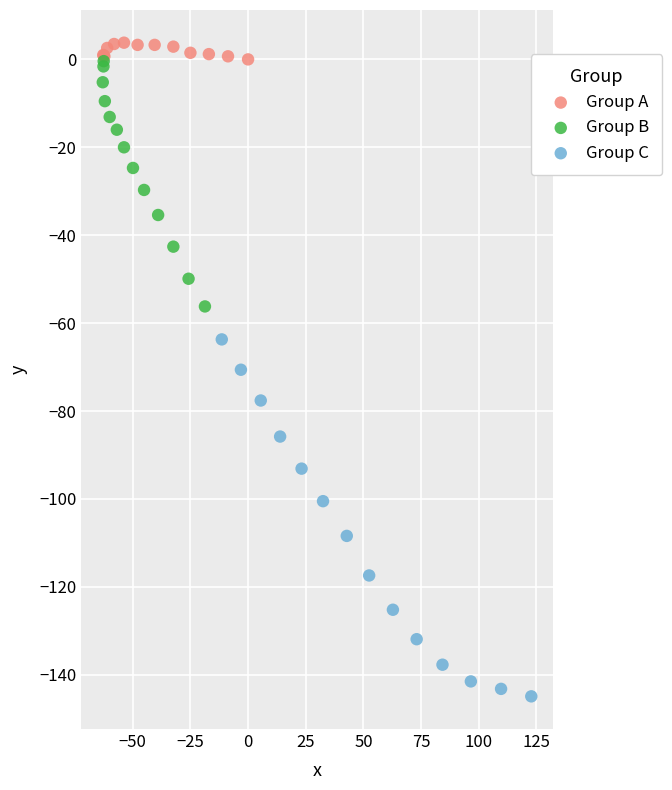

Which series has the largest Y range (max minus min)?

Group C